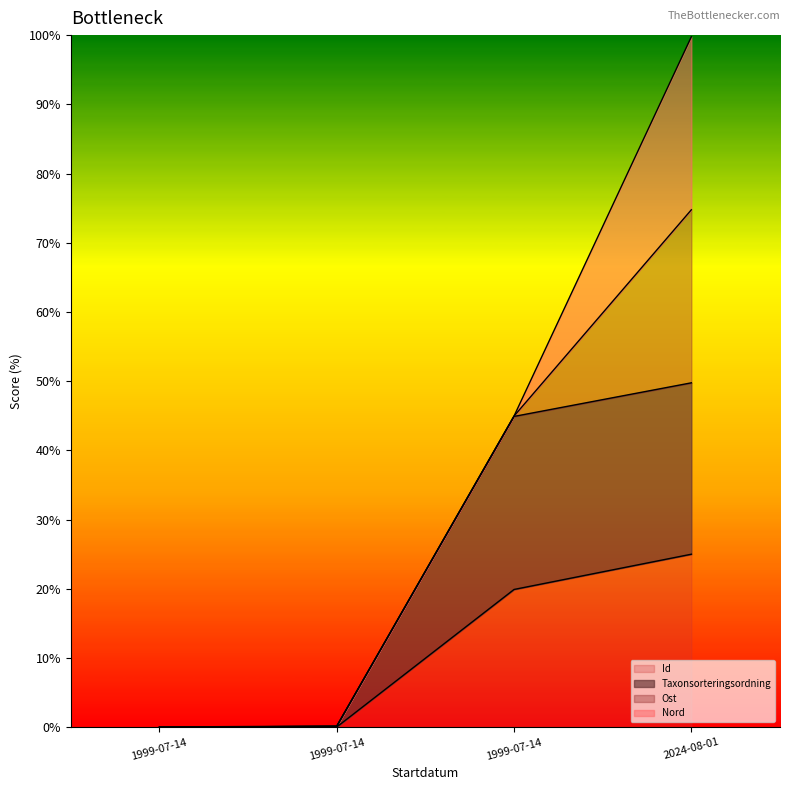

What is the label of the 3rd point from the right?

1999-07-14